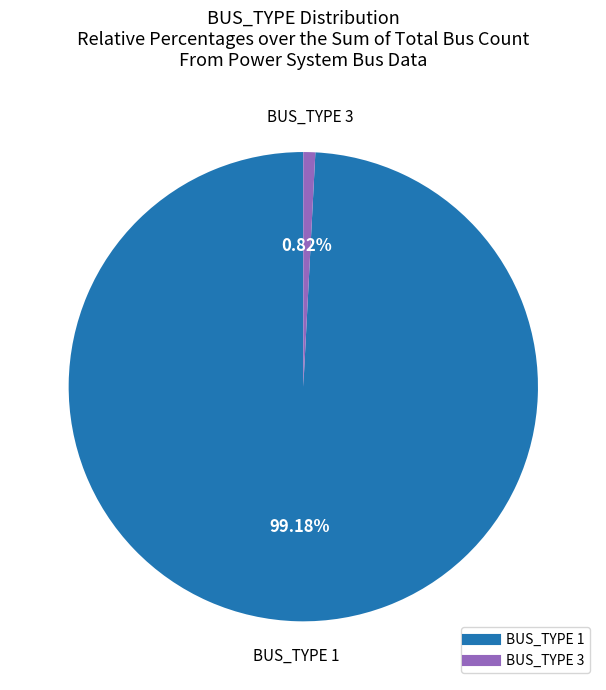

Which slice is the largest?

BUS_TYPE 1